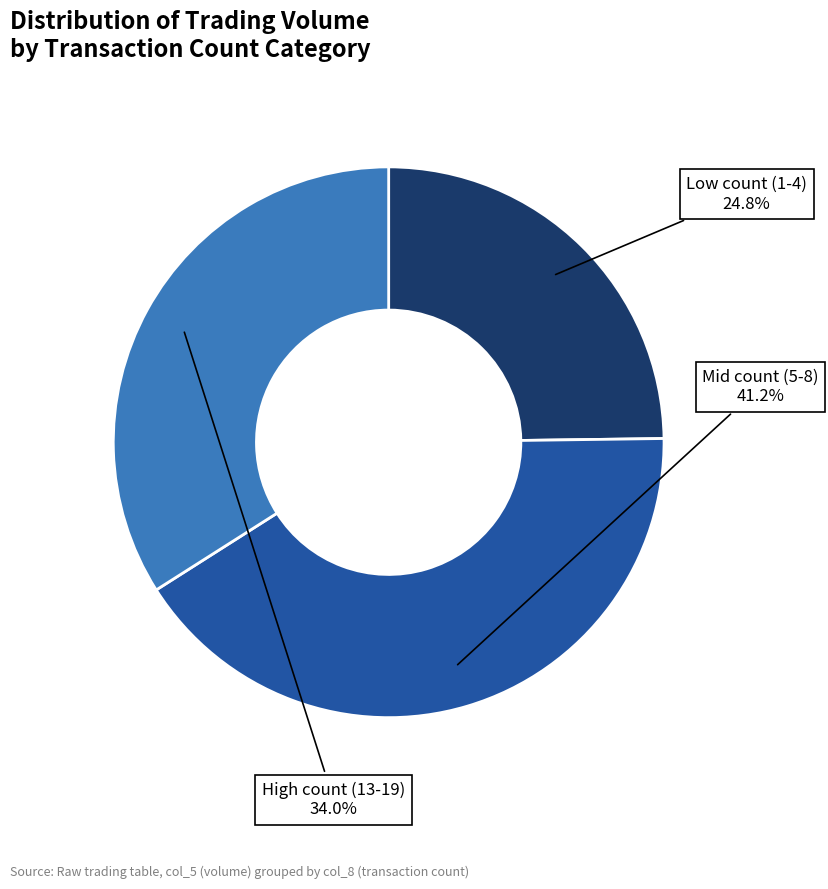

Which category has the biggest portion of the pie?

Mid count (5-8)